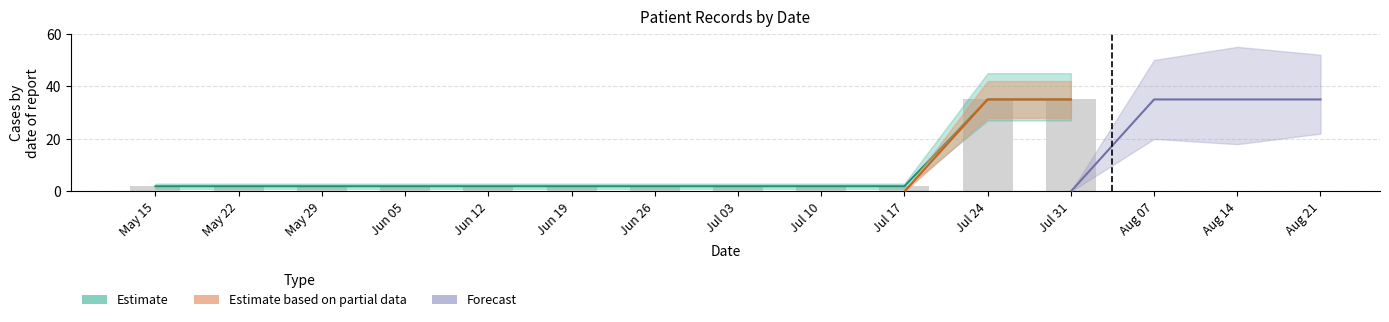

Is it true that the value at May 22 is 1?

False